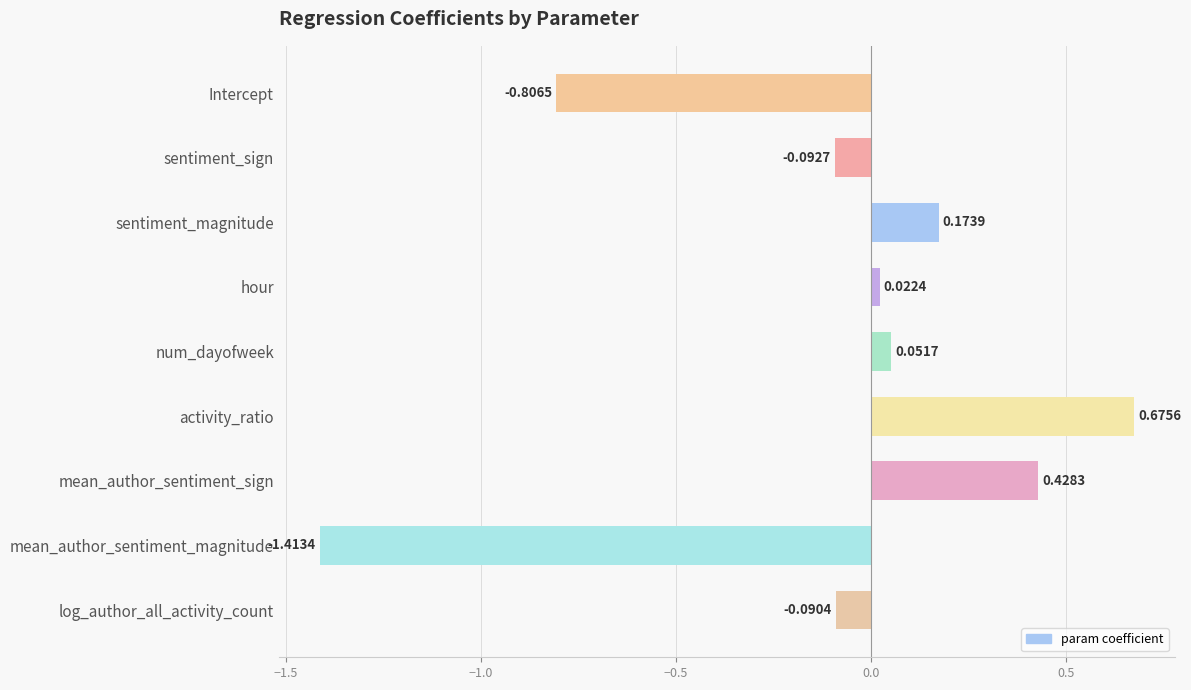

Rank the categories by value from lowest to highest.

mean_author_sentiment_magnitude, Intercept, sentiment_sign, log_author_all_activity_count, hour, num_dayofweek, sentiment_magnitude, mean_author_sentiment_sign, activity_ratio